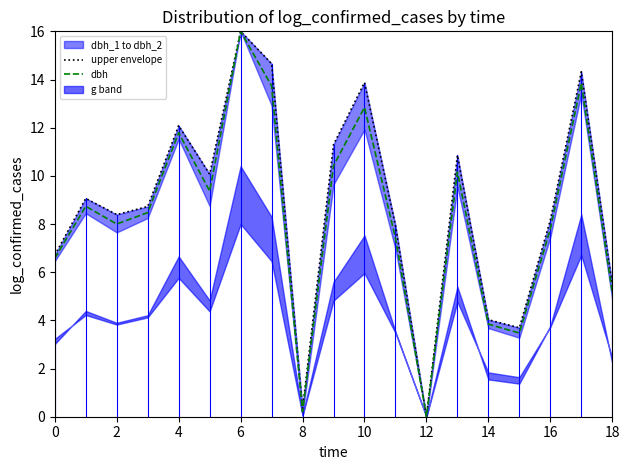

The dbh series shows 7.8 at 16. True or false?

True